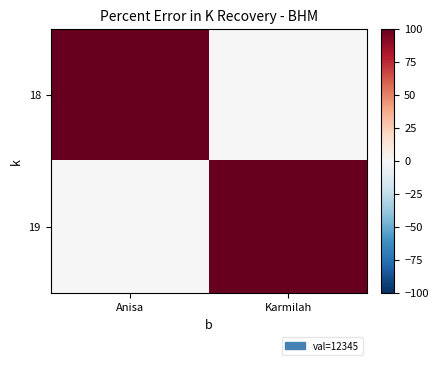

Reading left to right, transcribe all the data shown in this chart.

18: Anisa=100	Karmilah=0
19: Anisa=0	Karmilah=100